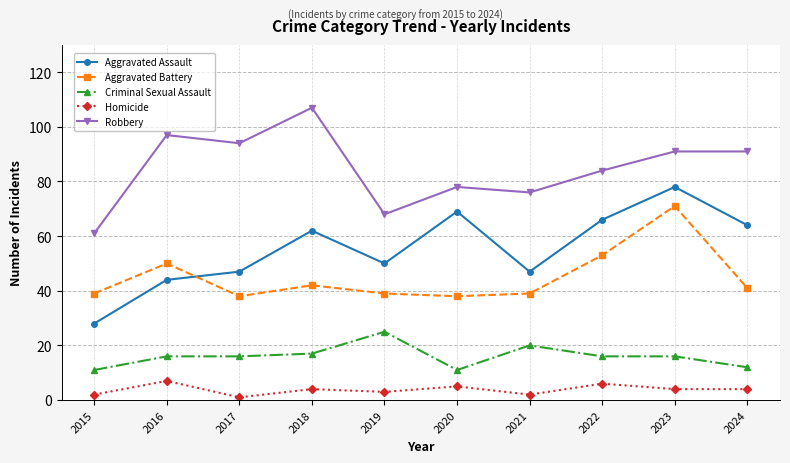

Rank the series by their maximum value, from highest to lowest.

Robbery, Aggravated Assault, Aggravated Battery, Criminal Sexual Assault, Homicide